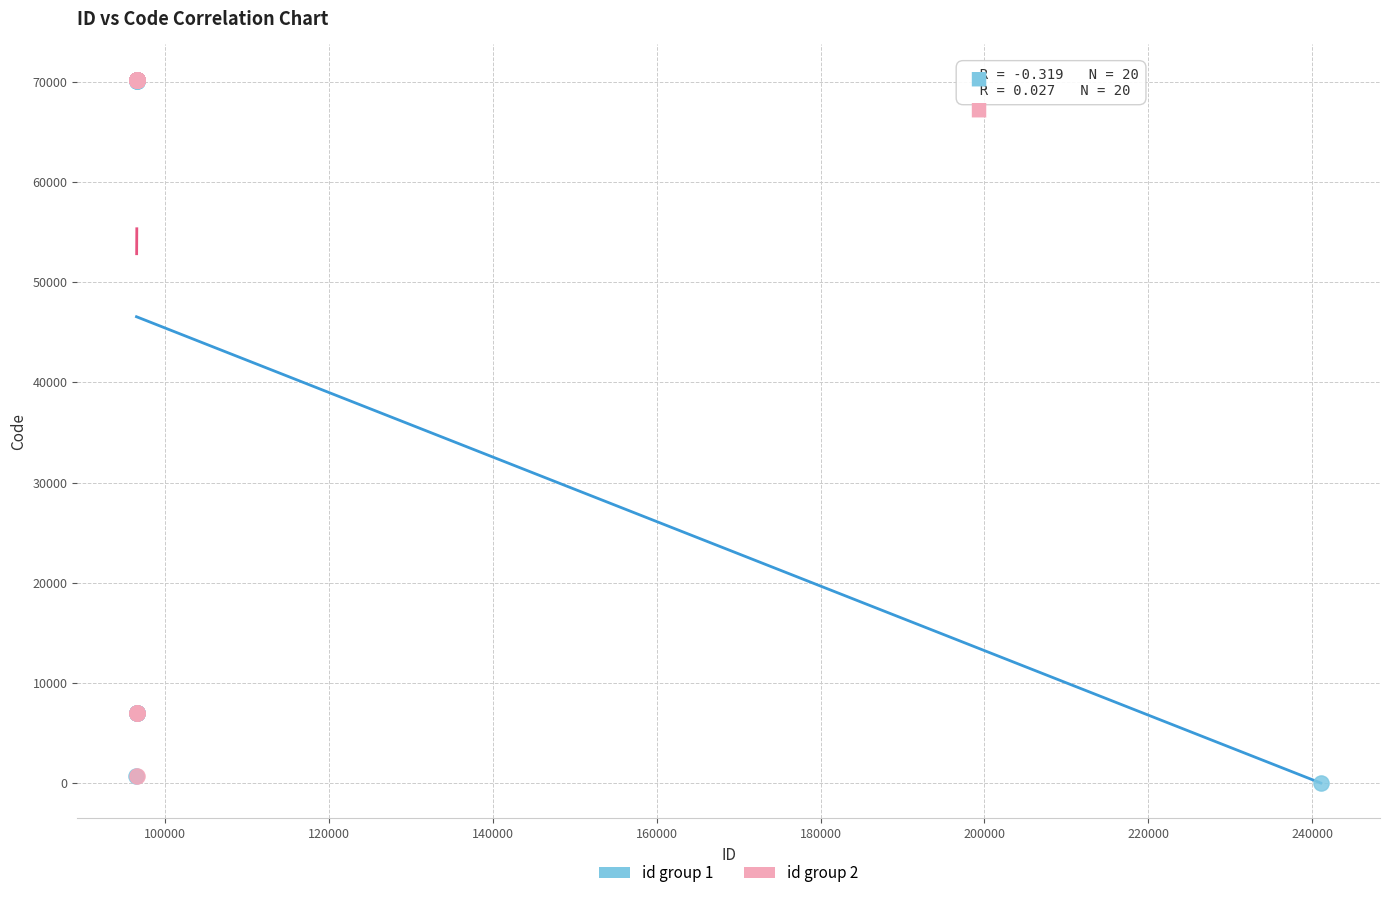

What are all the series names shown in the legend?

id group 1, id group 2